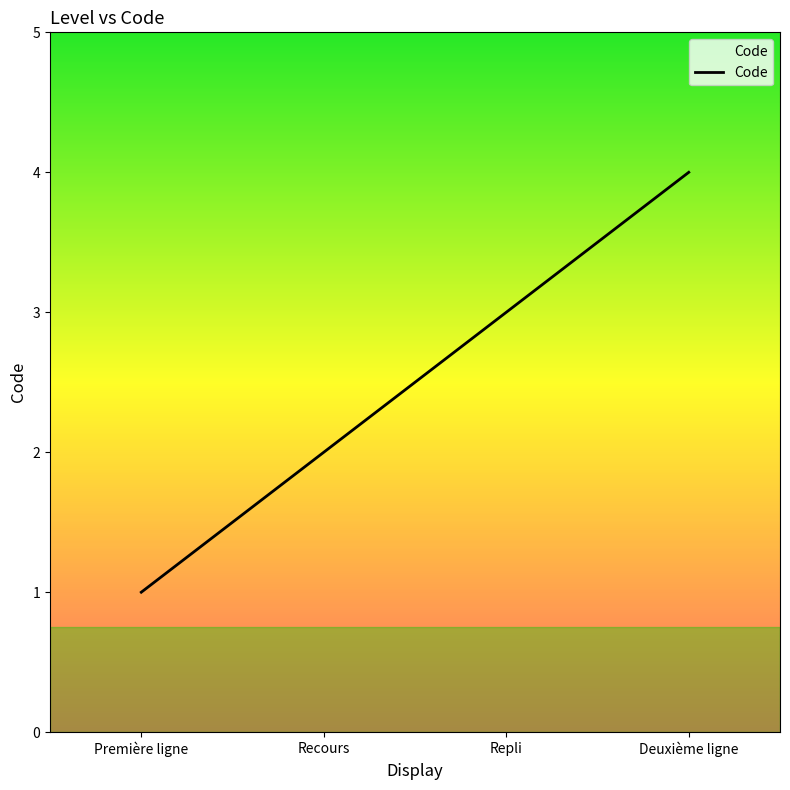

Reading left to right, what are all the values shown in this chart?

Première ligne=1	Recours=2	Repli=3	Deuxième ligne=4